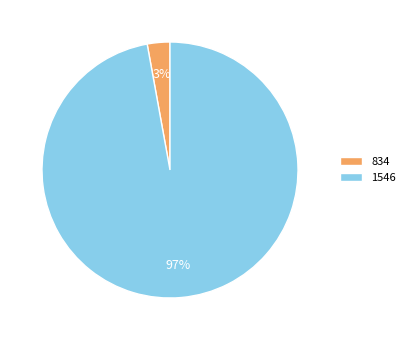

Is 834 the majority of the pie?

No